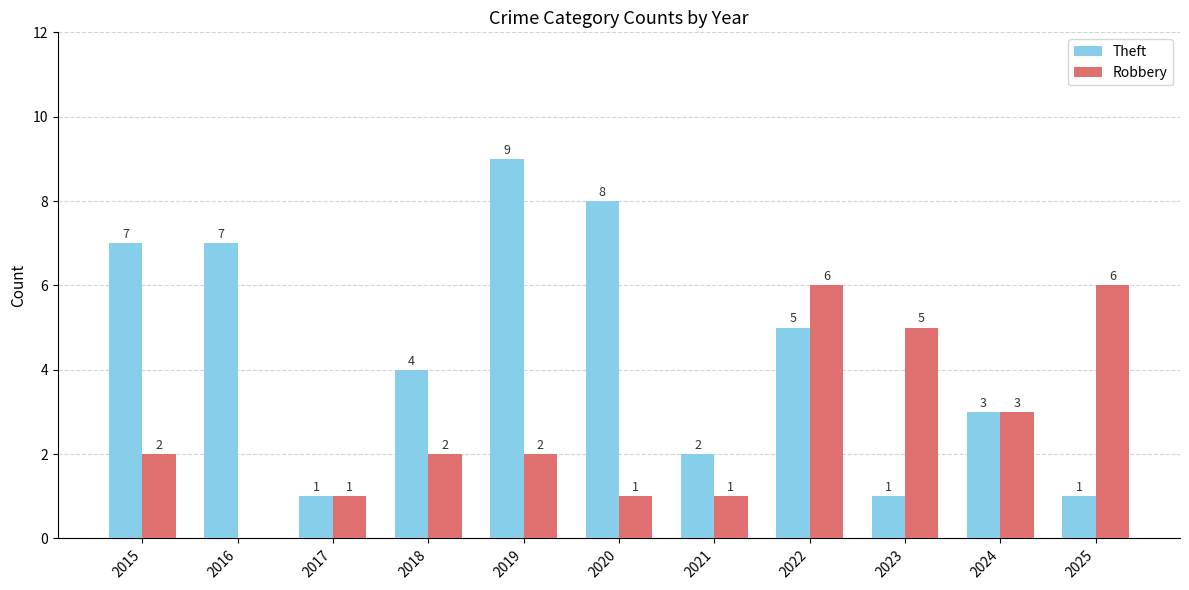

The value of Theft at 2022 is 5. True or false?

True